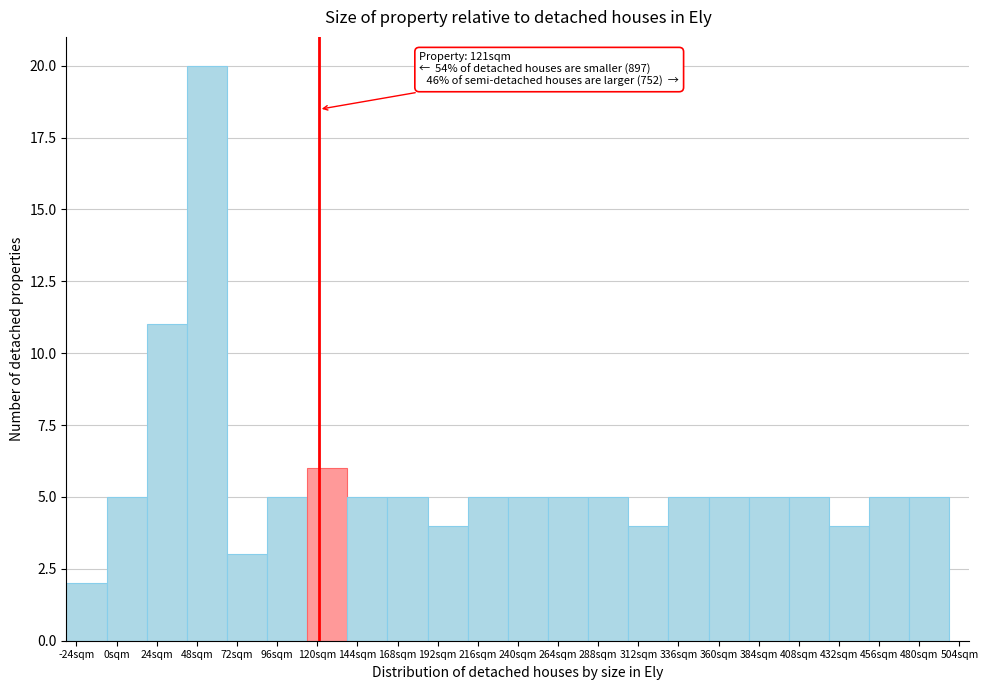

Over which range of the x-axis is the bar tallest?

42 to 66